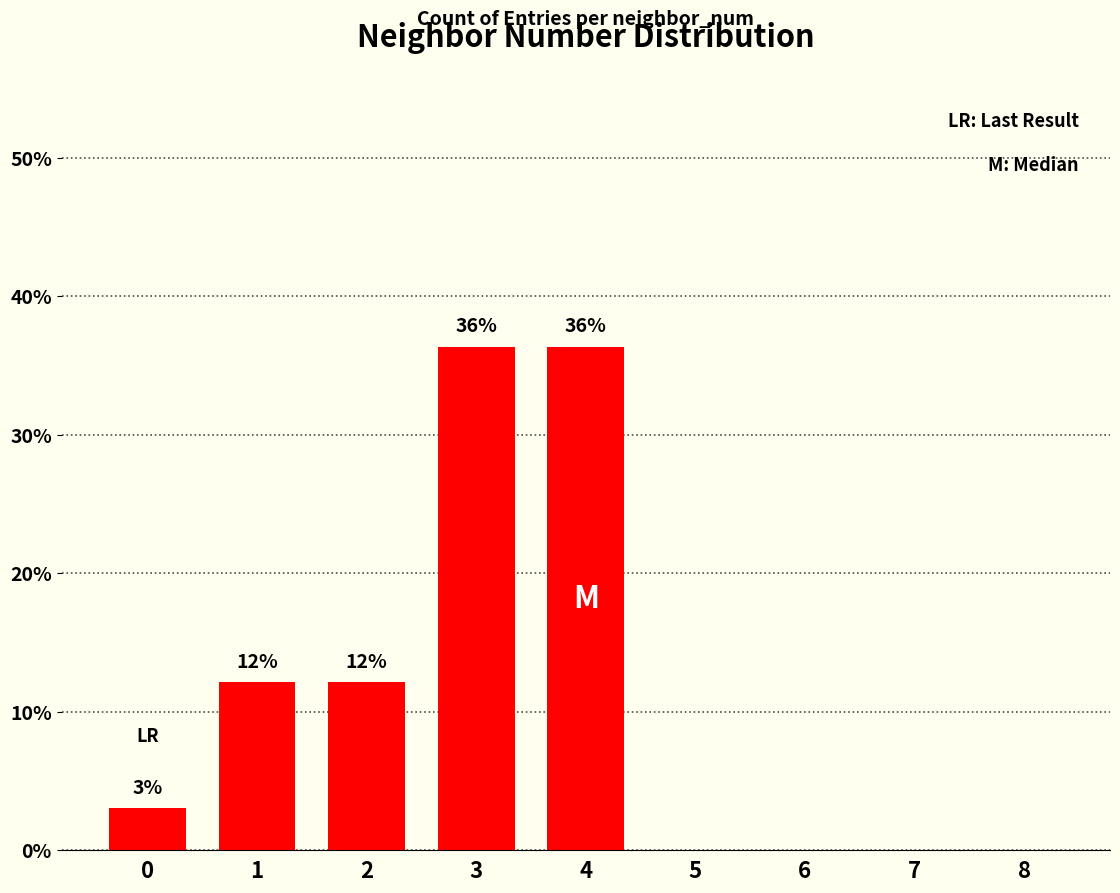

Reading right to left, extract all data points from this chart.

0.0	0.0	0.0	0.0	36.4	36.4	12.1	12.1	3.0